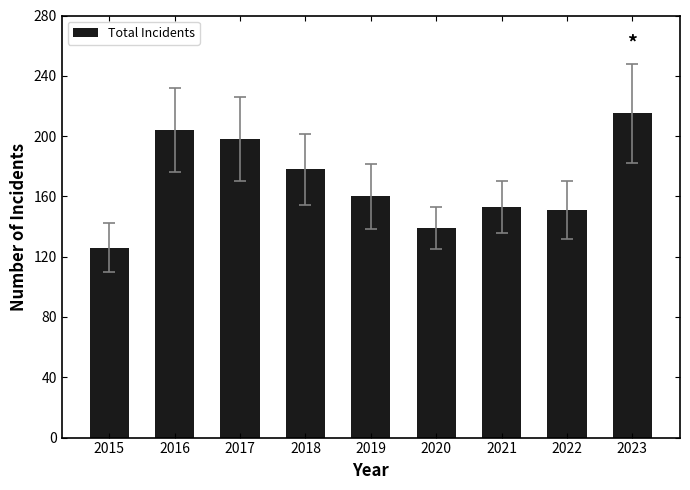

Reading left to right, what are all the values shown in this chart?

2015=126	2016=204	2017=198	2018=178	2019=160	2020=139	2021=153	2022=151	2023=215